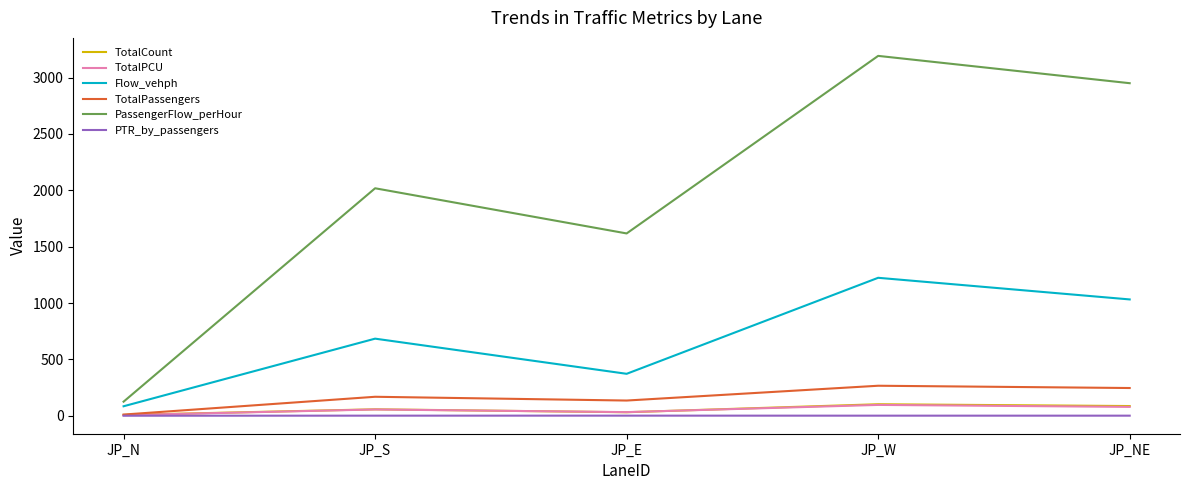

True or false: PTR_by_passengers and PassengerFlow_perHour cross at least once.

False